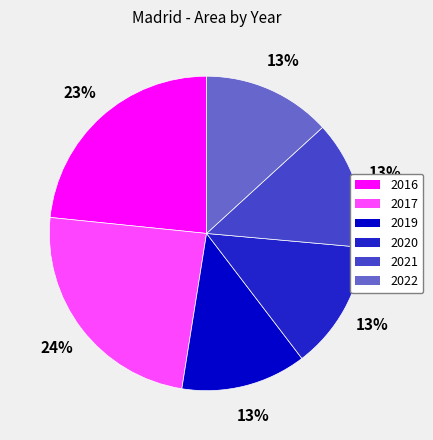

To the nearest percent, what is the difference between the largest and smallest slice percentages?

11%